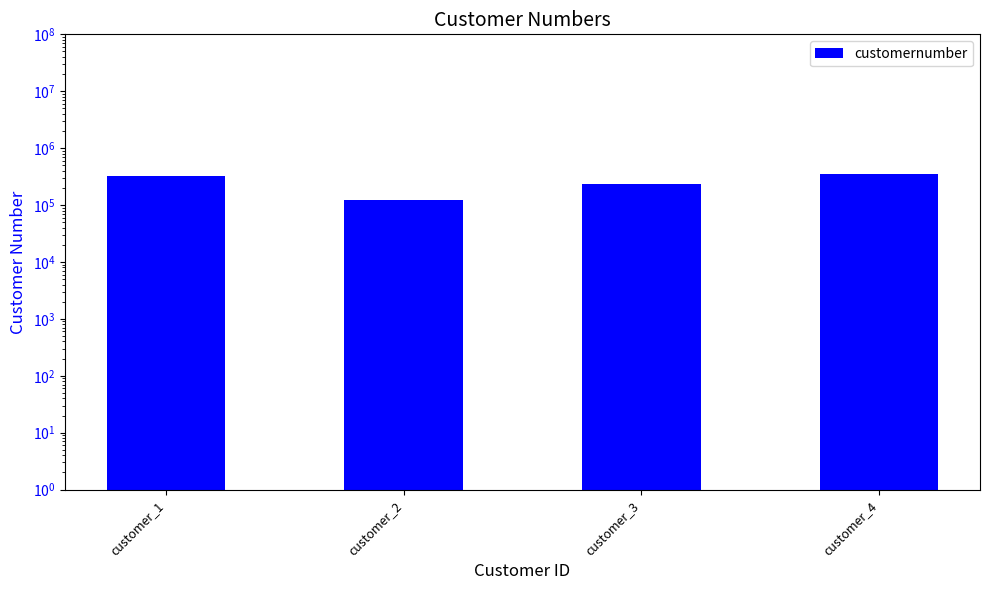

What is the difference between the maximum and second lowest values?

111111